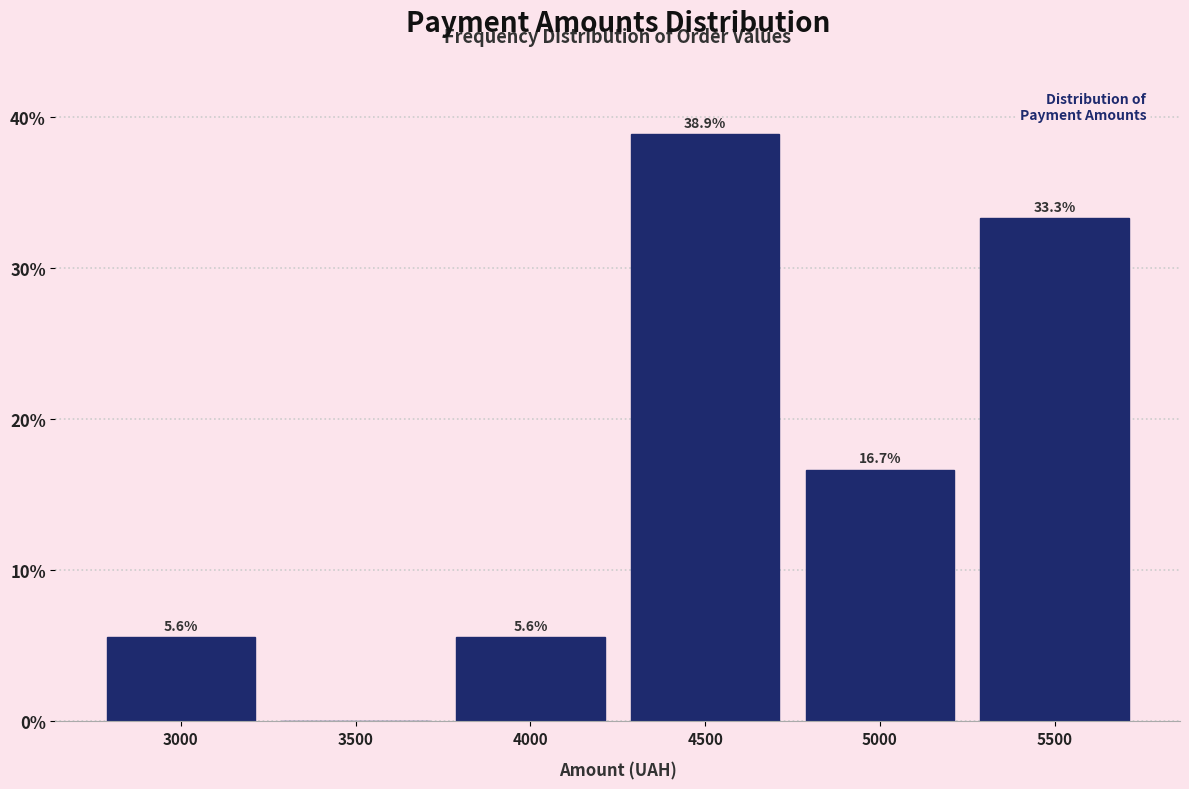

Over which range of the x-axis is the bar tallest?

4250 to 4750